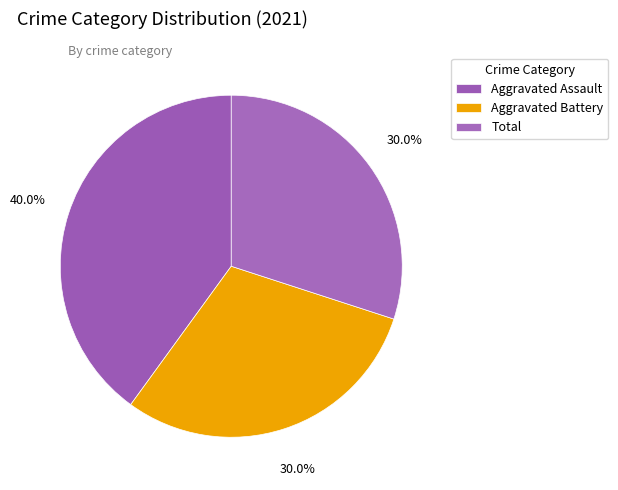

How many slices are in this pie chart?

3